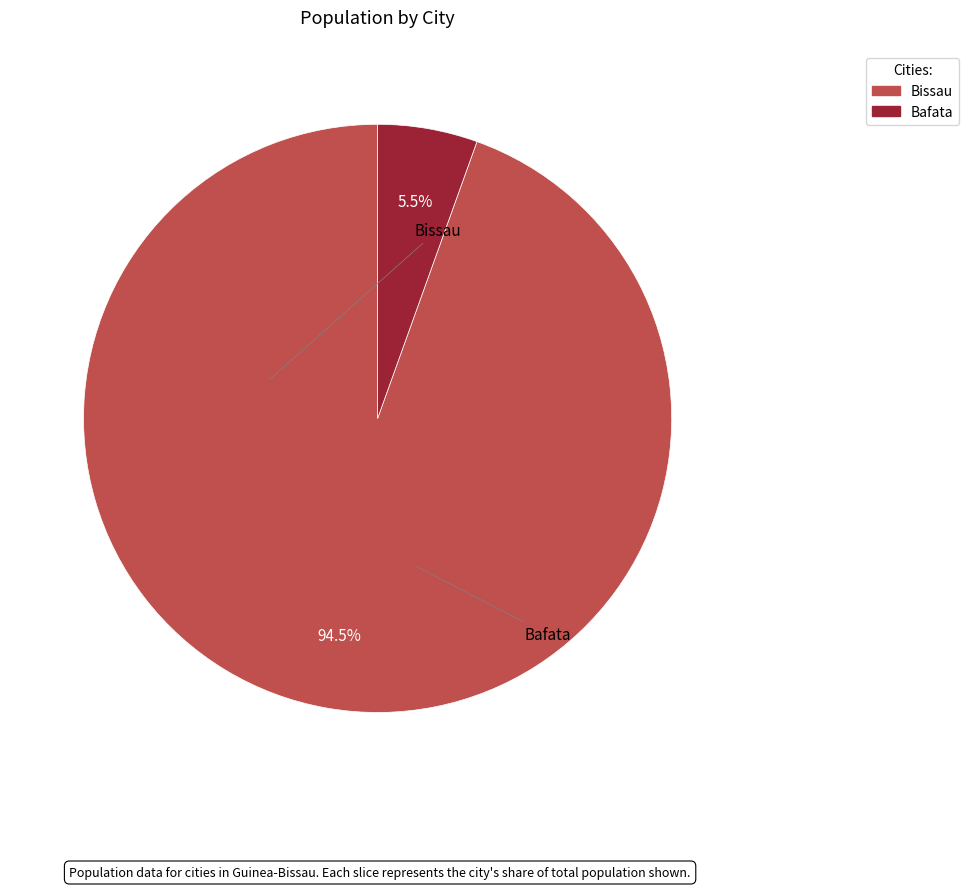

What is the change in value from Bissau to Bafata?

-365507